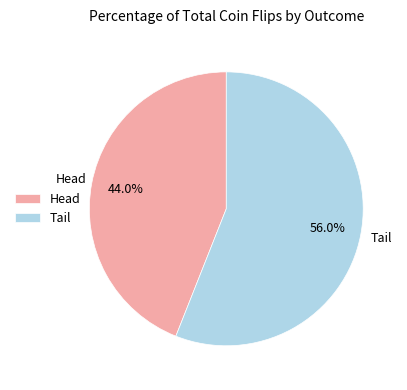

Is it true that Head is 34% of the pie?

False